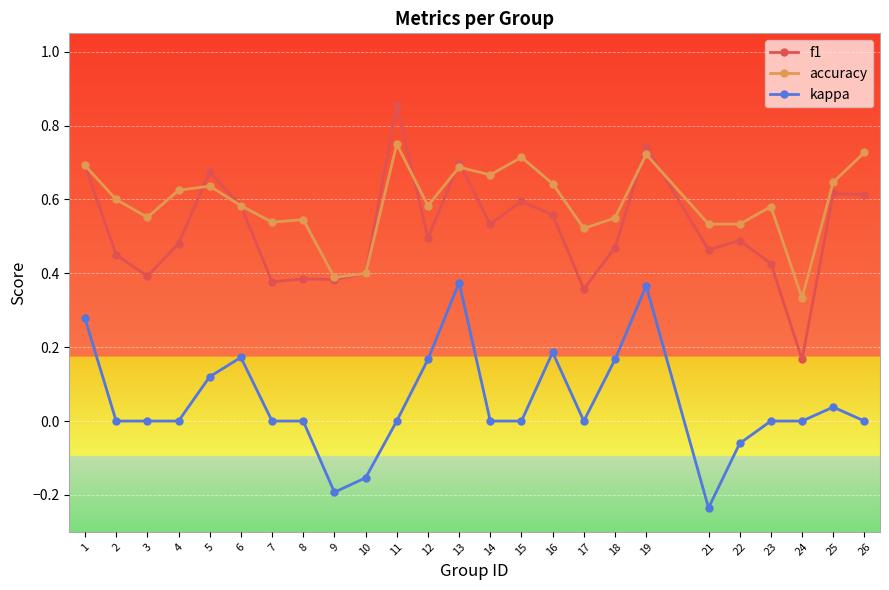

At 21, list the series in order from smallest to largest.

kappa, f1, accuracy